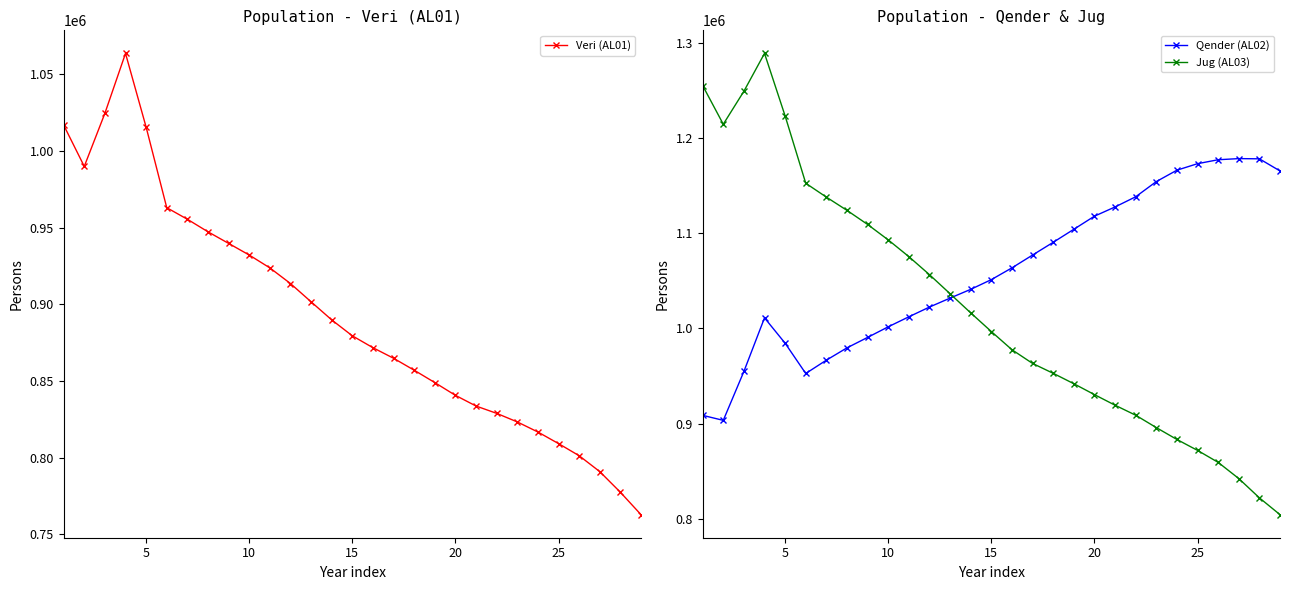

What is the lowest value of the Veri (AL01) series?

762886